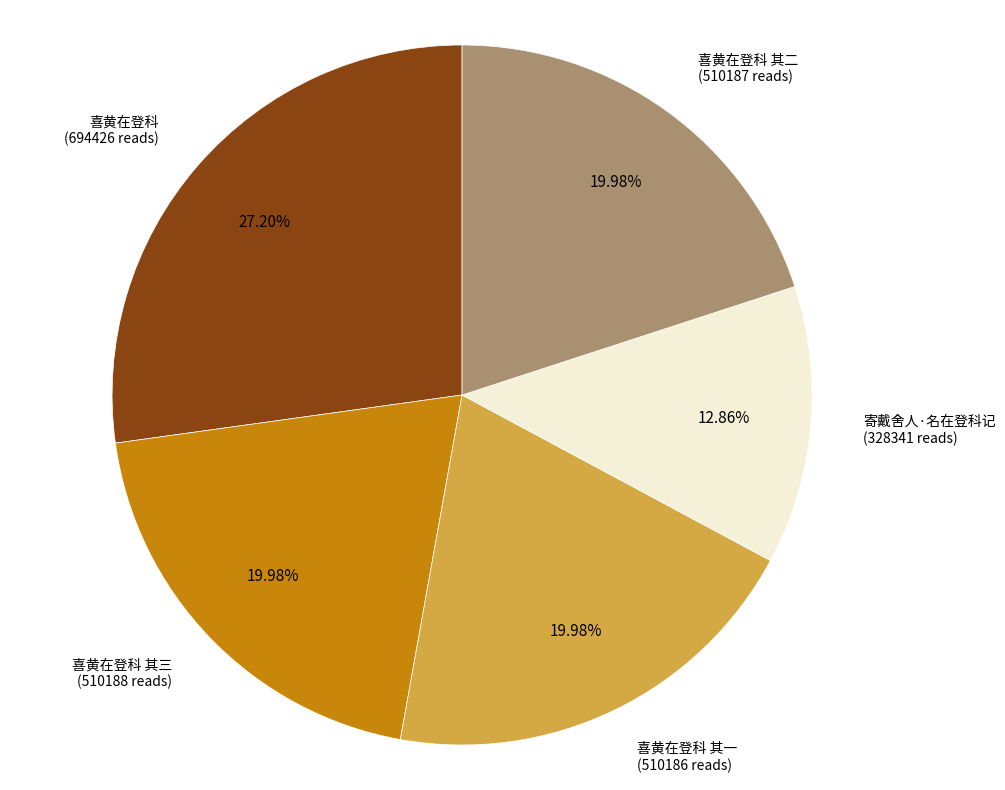

Do 喜黄在登科 其三 and 喜黄在登科 together represent more than half of the pie?

No